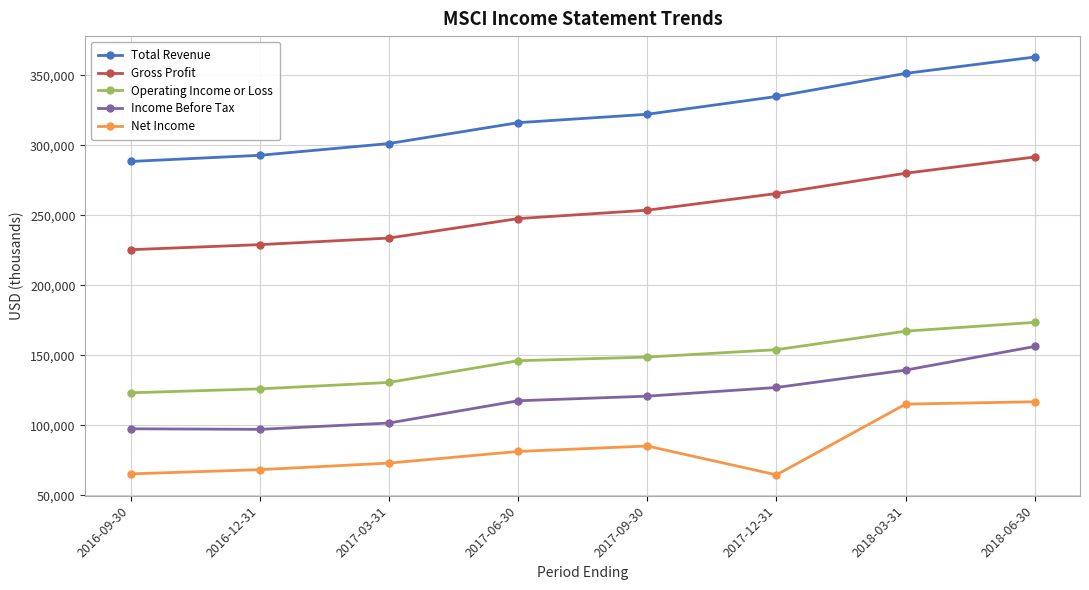

How many values in the Income Before Tax series are below 120800?

4